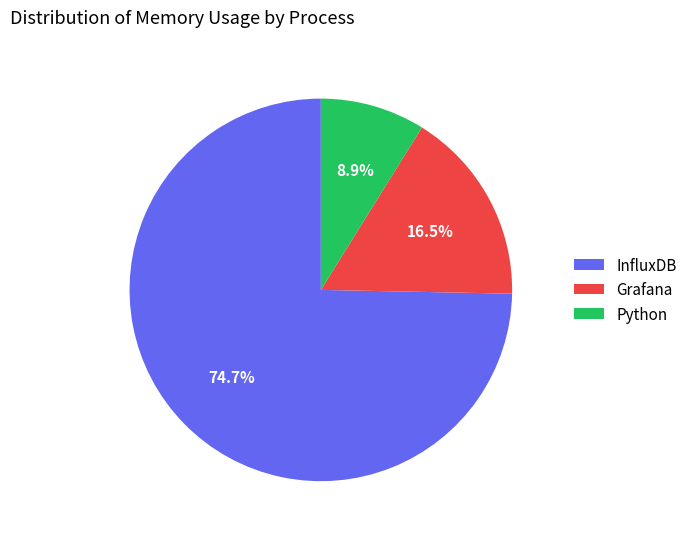

Which has a higher value, InfluxDB or Grafana?

InfluxDB